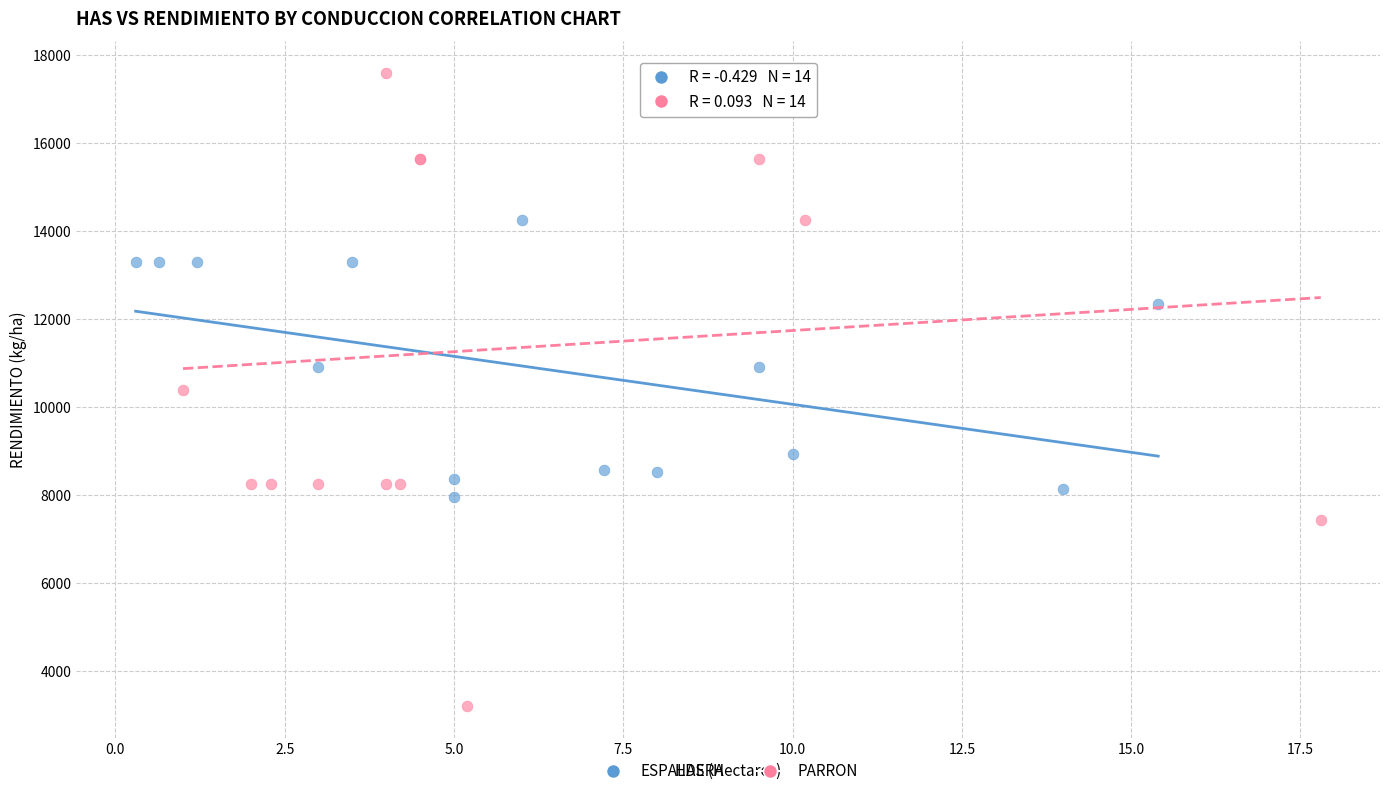

Which series reaches the maximum Y coordinate?

PARRON